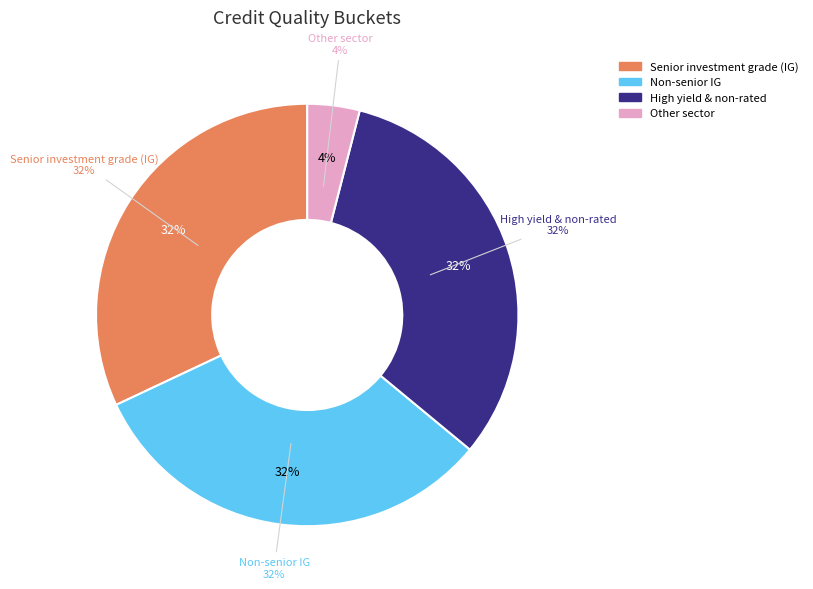

How many segments does this pie chart have?

4